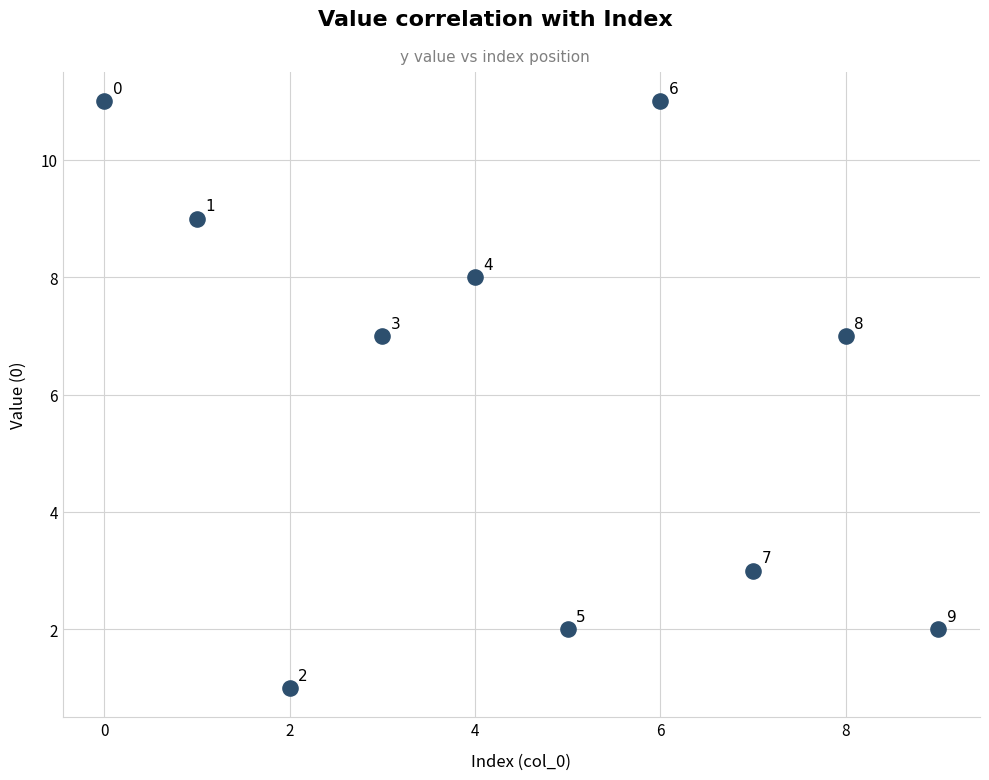

What is the average Y value?

6